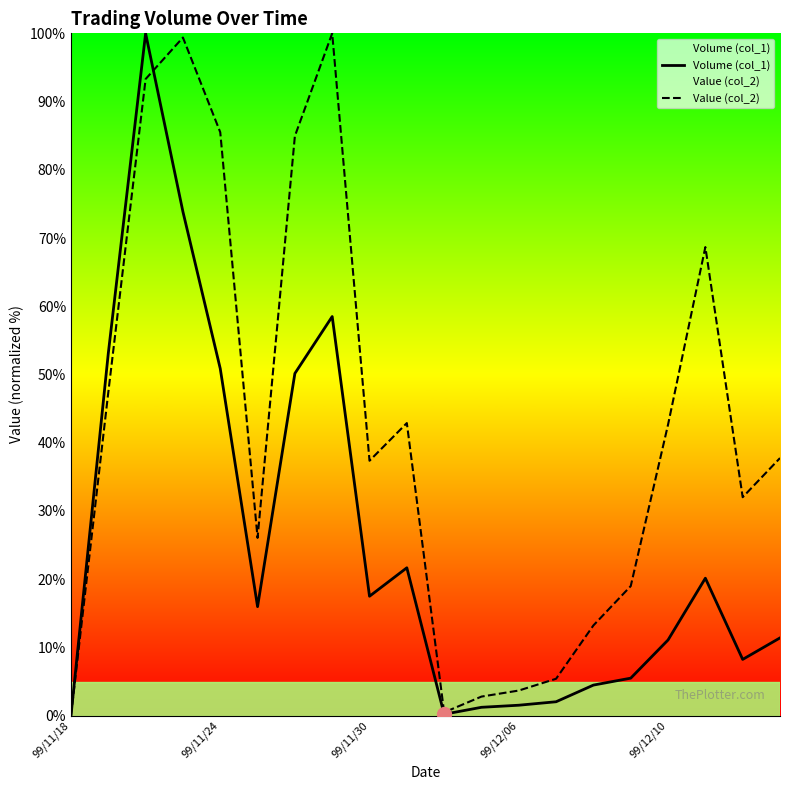

Rank the series by their average value, from lowest to highest.

Volume (col_1), Value (col_2)